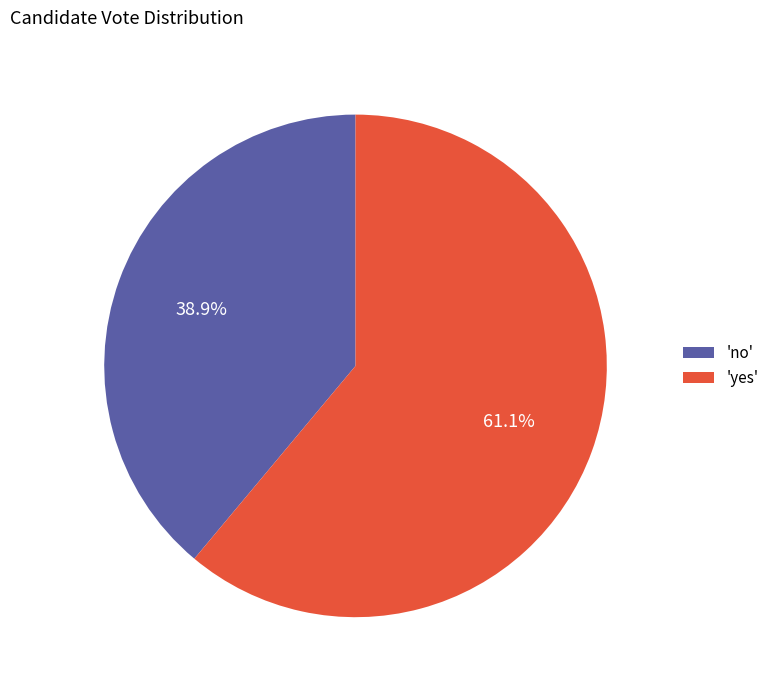

What portion of the pie excludes 'yes'?

38.9%